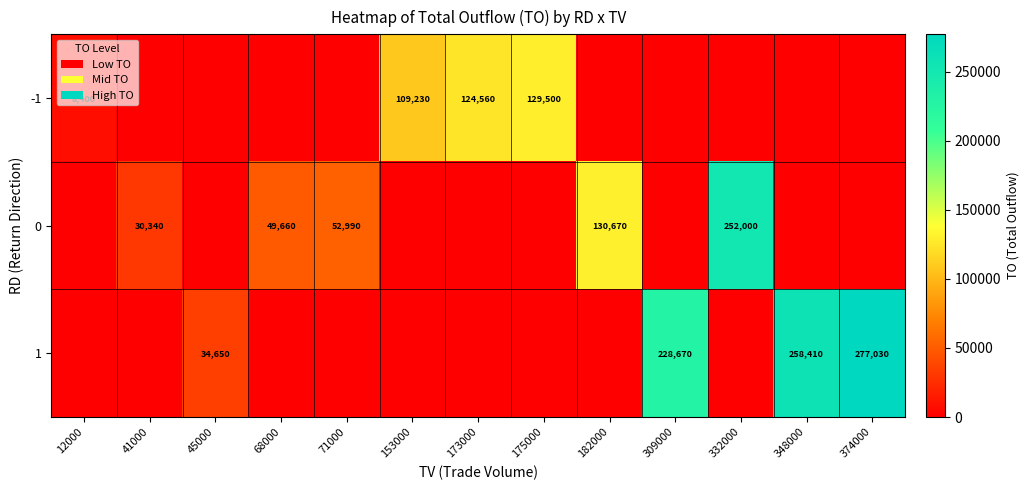

True or false: -1 has a value of 129500 at 175000.

True